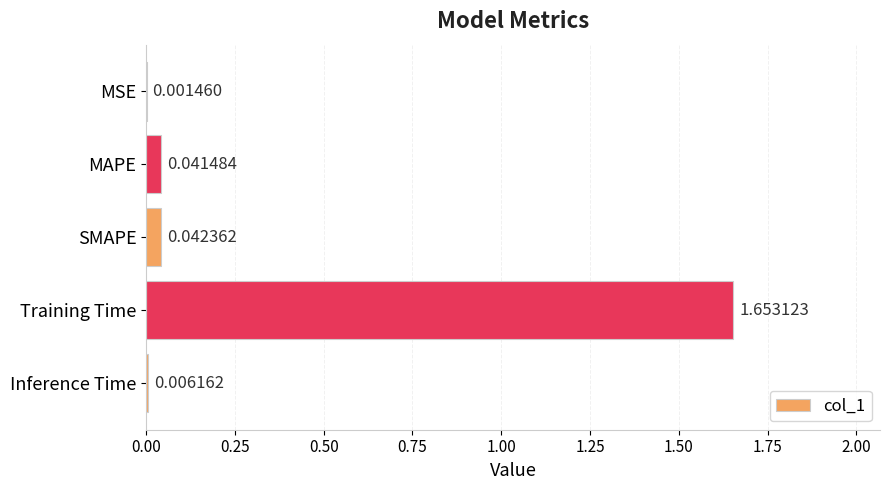

Which has a higher value, Inference Time or SMAPE?

SMAPE